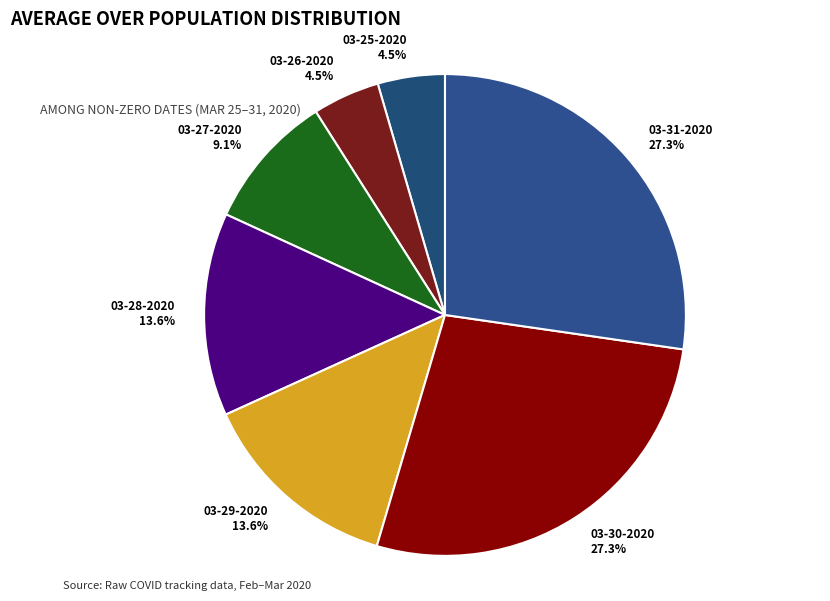

What is the ratio of the value at 03-31-2020 to the value at 03-25-2020?

6.1